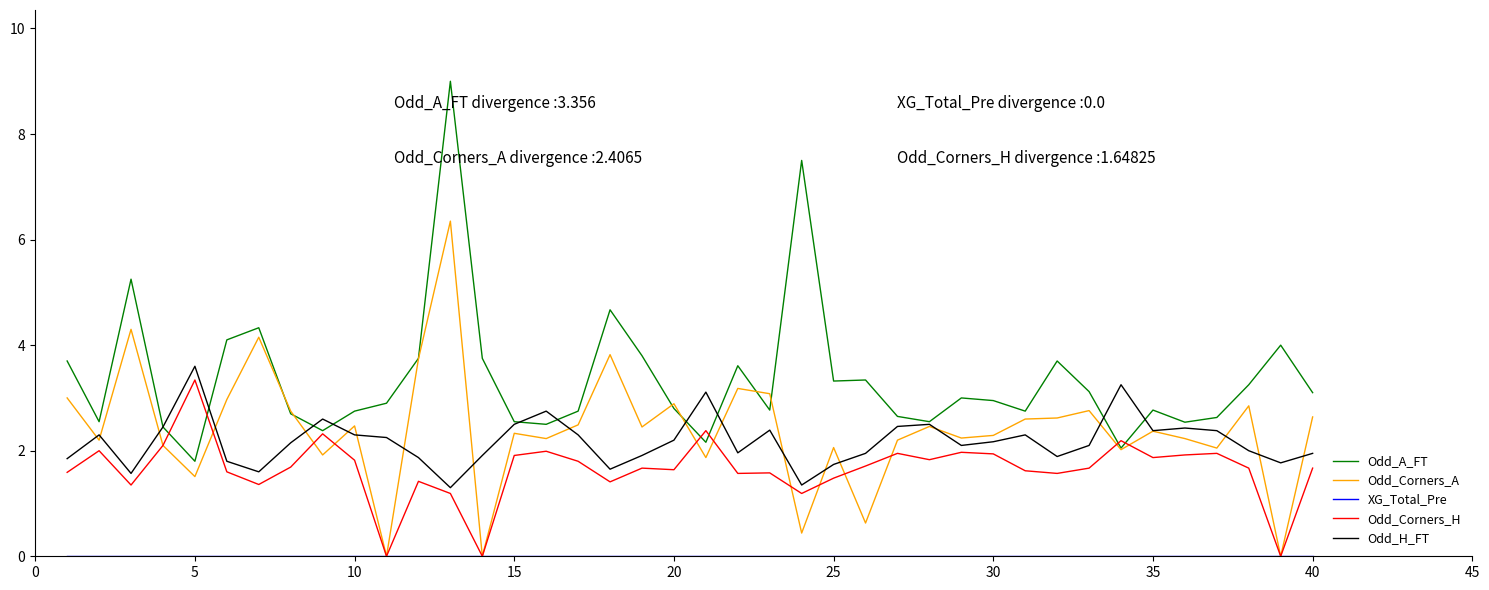

What is the maximum value shown in the chart?

9.0